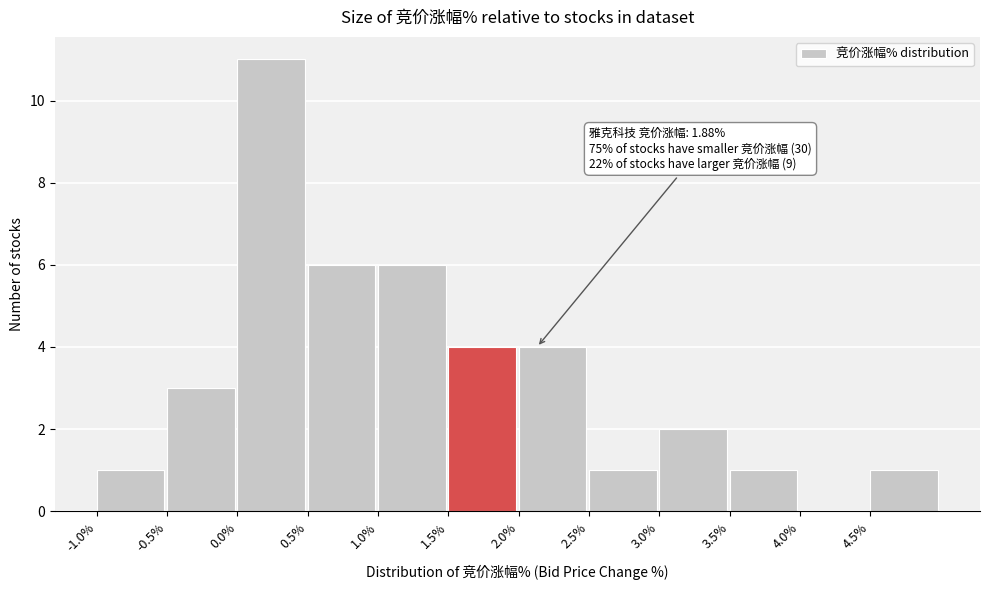

Which range on the x-axis has the tallest bar?

0.0 to 0.5